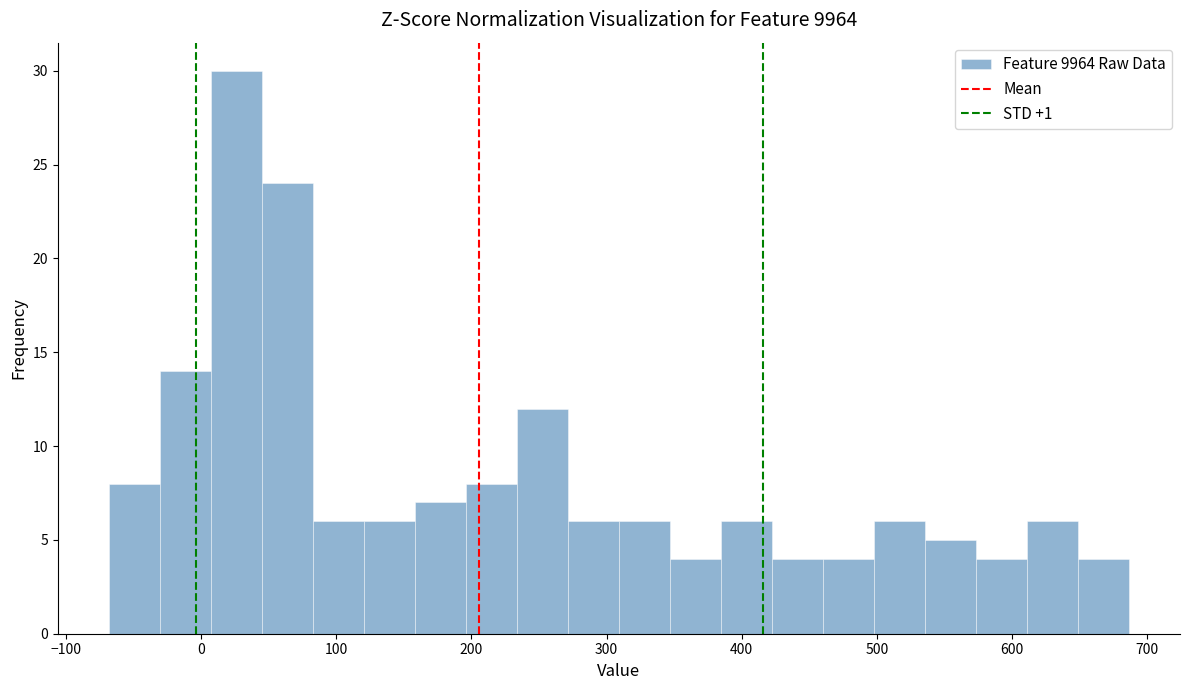

Read against the x-axis, roughly where is the centre of the tallest bar?

30